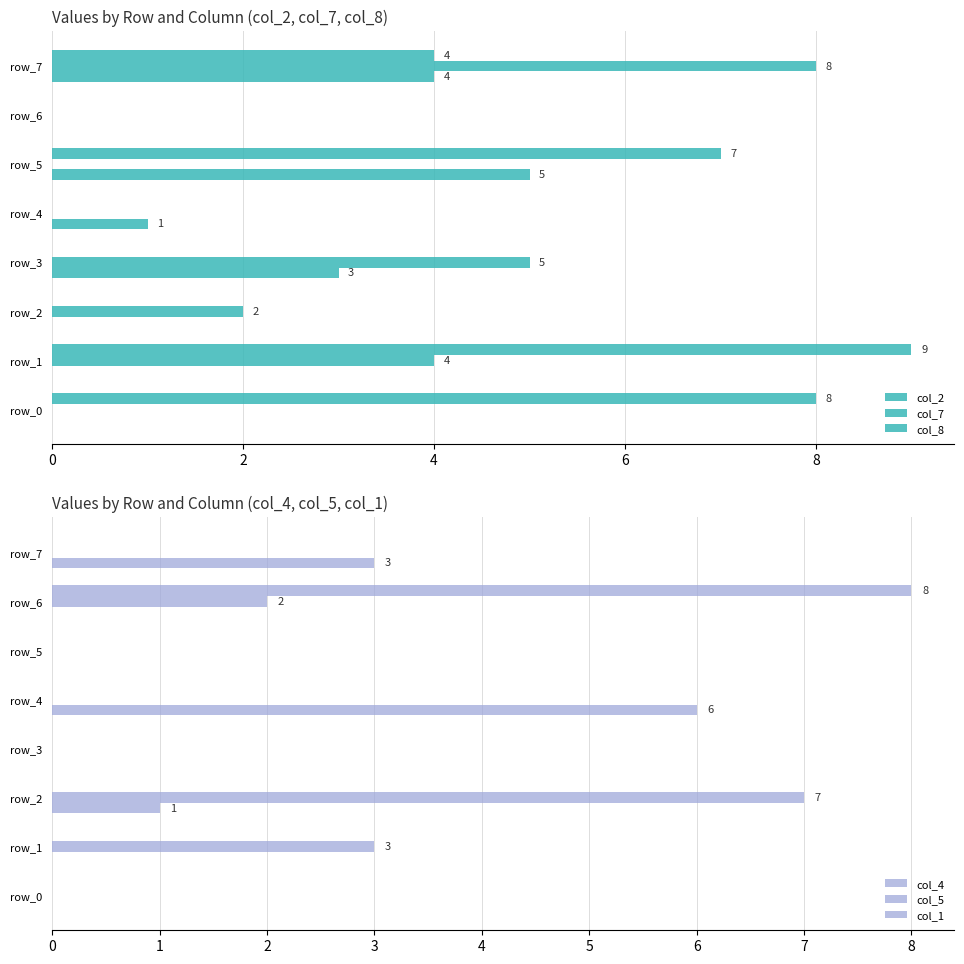

What is the maximum value shown in the chart?

9